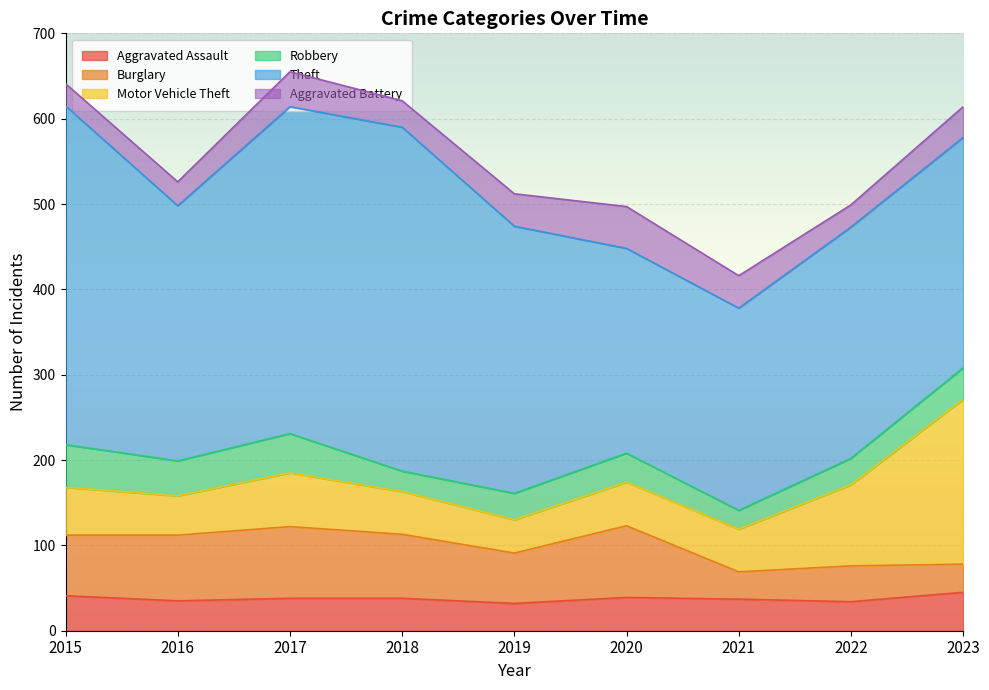

True or false: Aggravated Battery has a value of 26 at 2015.

True